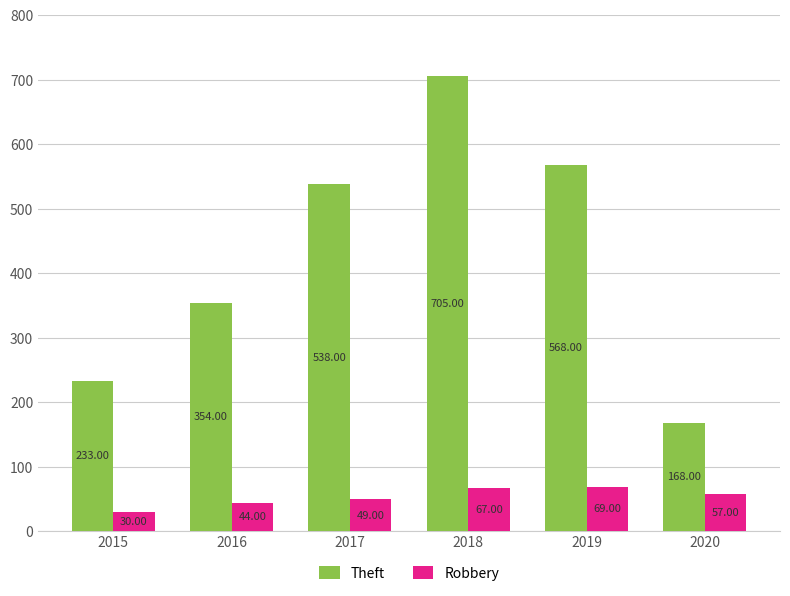

True or false: Theft has a value of 611 at 2016.

False